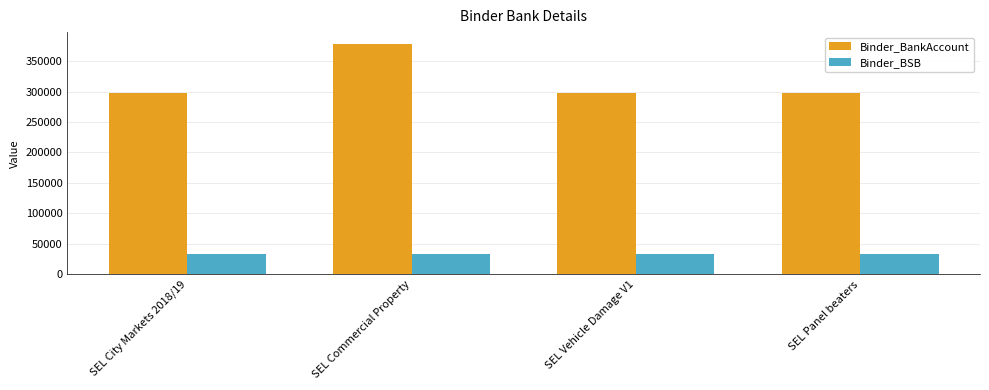

The value of Binder_BSB at SEL Panel beaters is 14618. True or false?

False